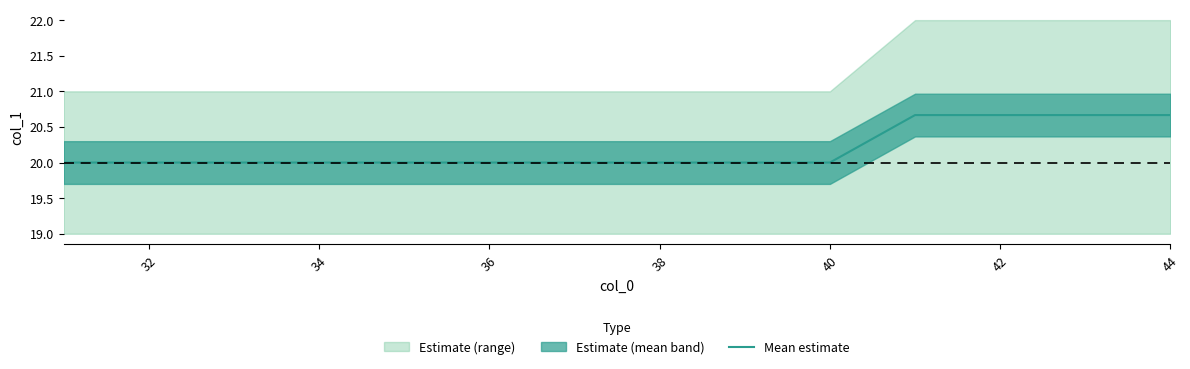

True or false: Mean estimate has a value of 20.0 at 32.

True